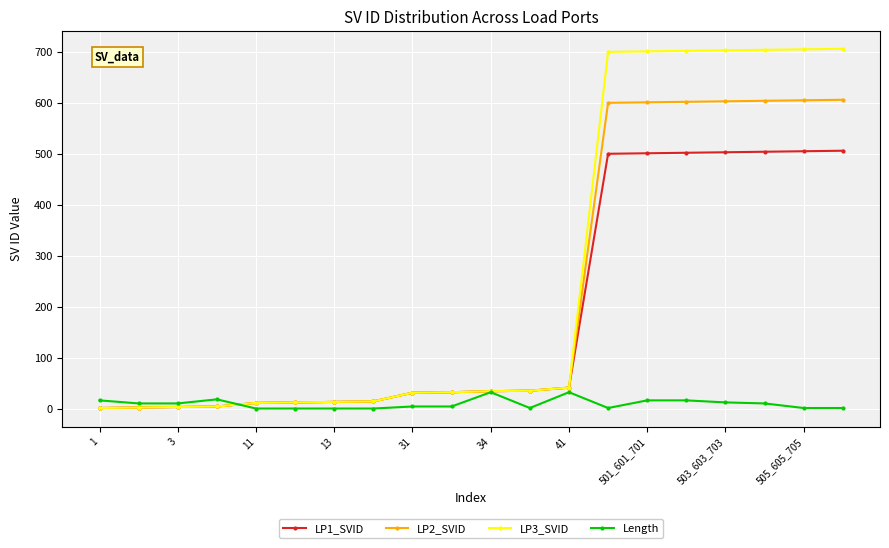

What is the highest value of the LP1_SVID series?

506